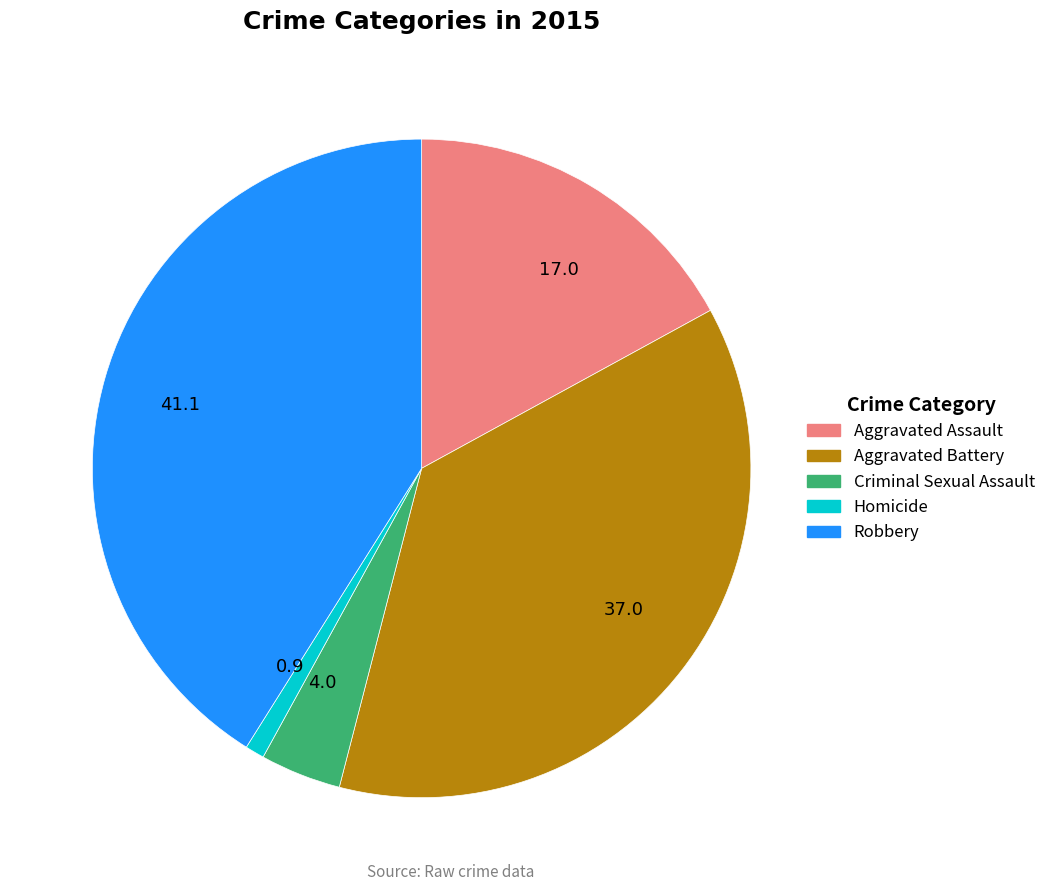

Which category has the smallest portion of the pie?

0.9